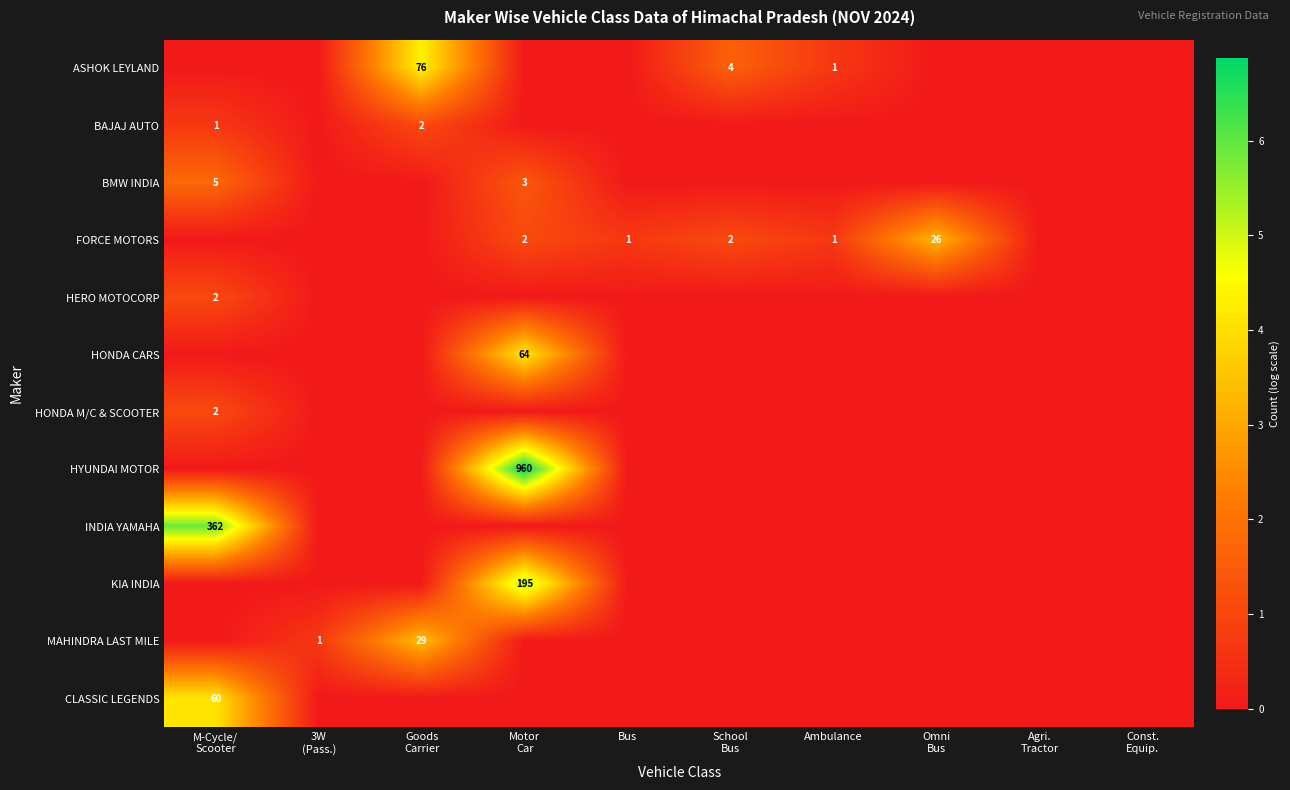

List the series in order of their peak value, lowest first.

BAJAJ AUTO, HERO MOTOCORP, HONDA M/C & SCOOTER, BMW INDIA, FORCE MOTORS, MAHINDRA LAST MILE, CLASSIC LEGENDS, HONDA CARS, ASHOK LEYLAND, KIA INDIA, INDIA YAMAHA, HYUNDAI MOTOR